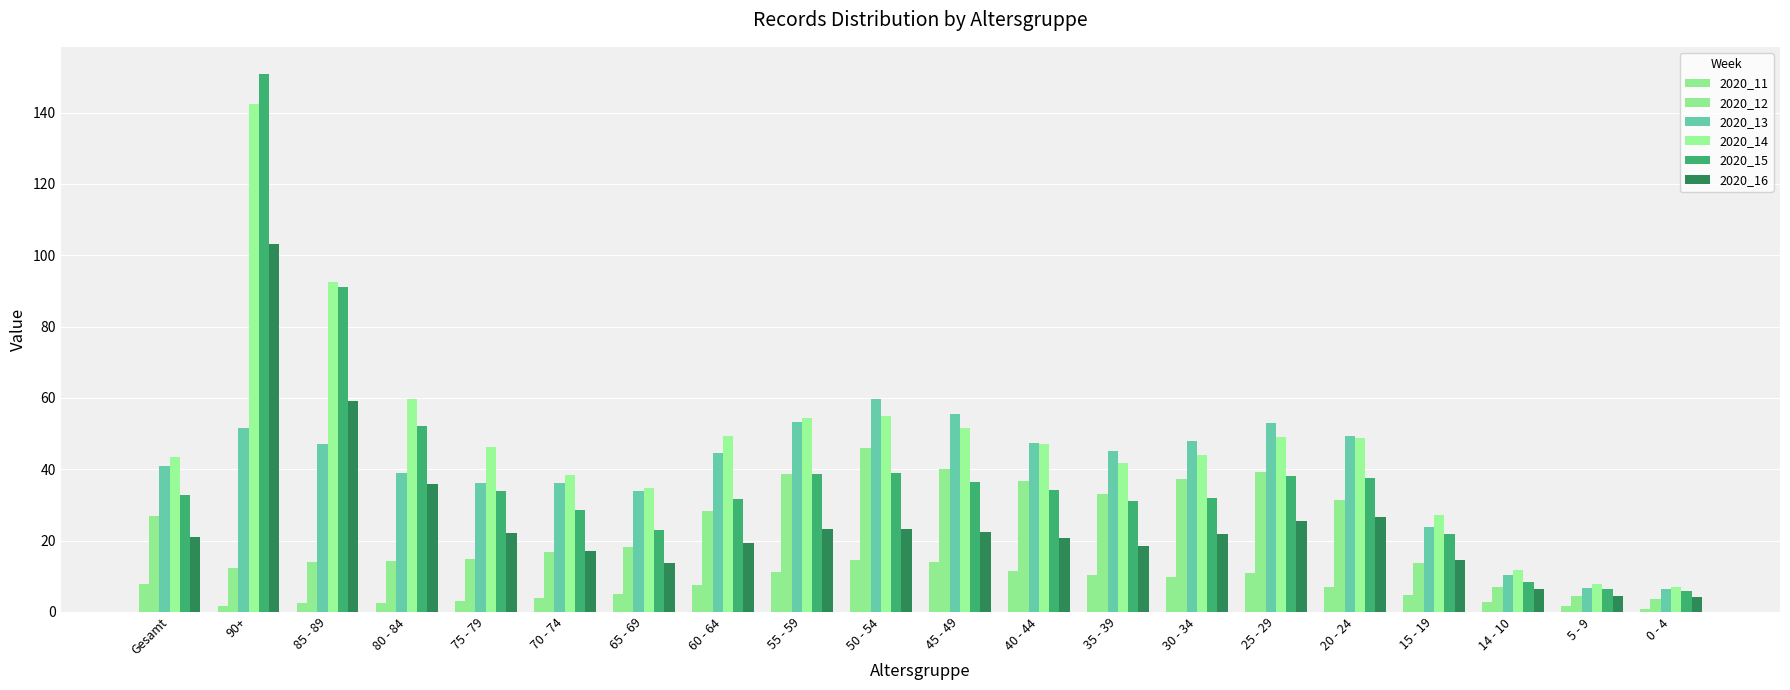

What is the difference between the maximum and minimum values in the 2020_13 series?

53.2